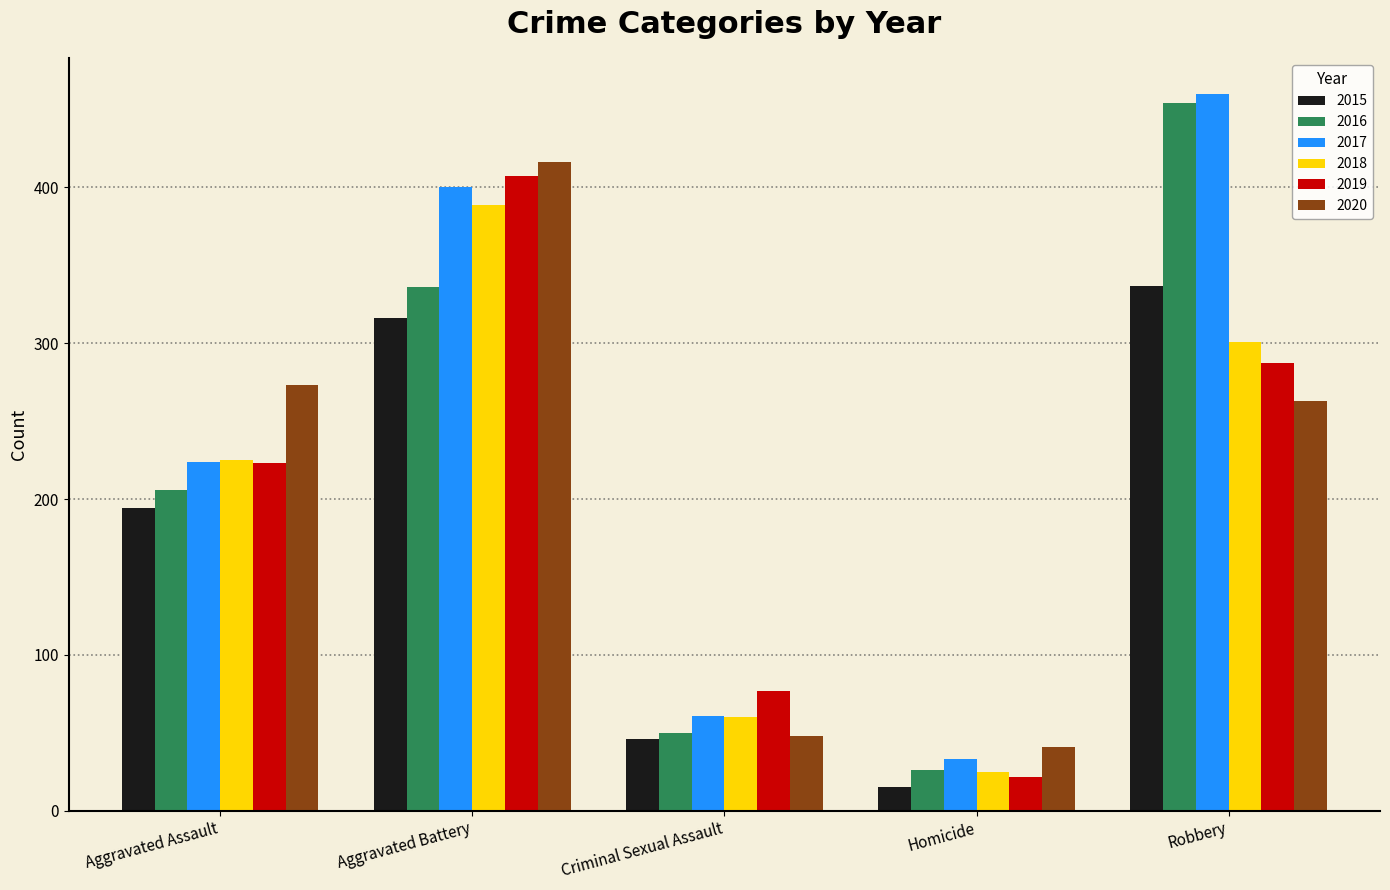

What is the total value across all series at Homicide?

162